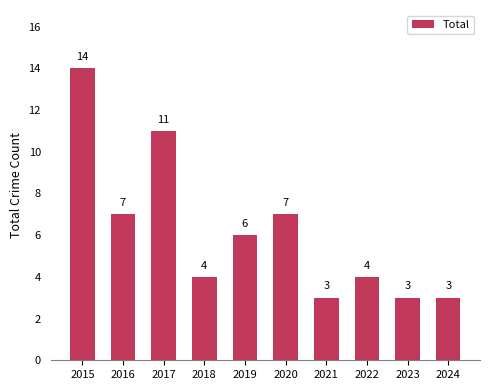

What is the value of the 8th bar from the left?

4